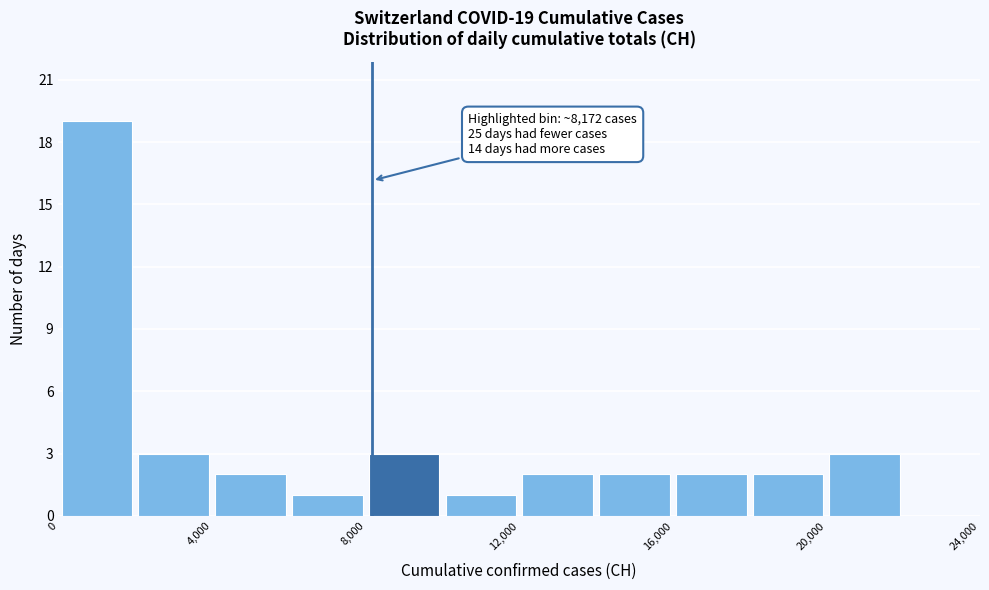

Which range on the x-axis has the tallest bar?

0 to 2000